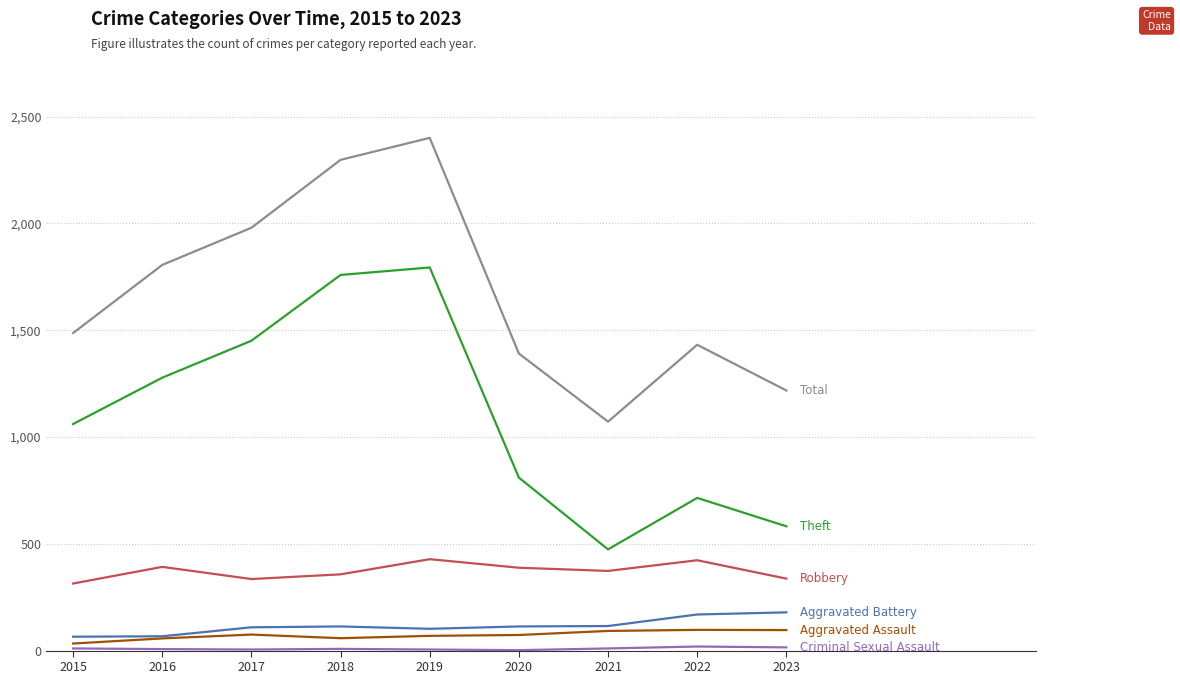

What is the greatest value displayed?

2401